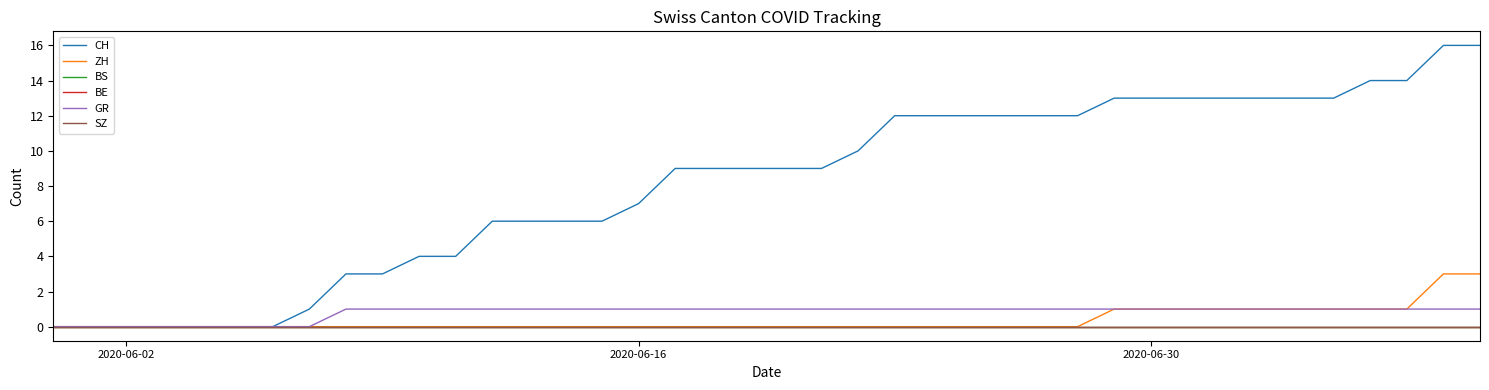

Which series has the widest spread of values?

CH